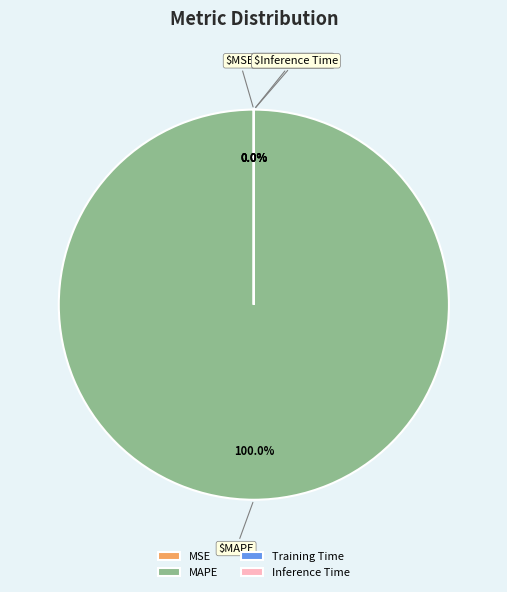

Which category accounts for the majority?

MAPE